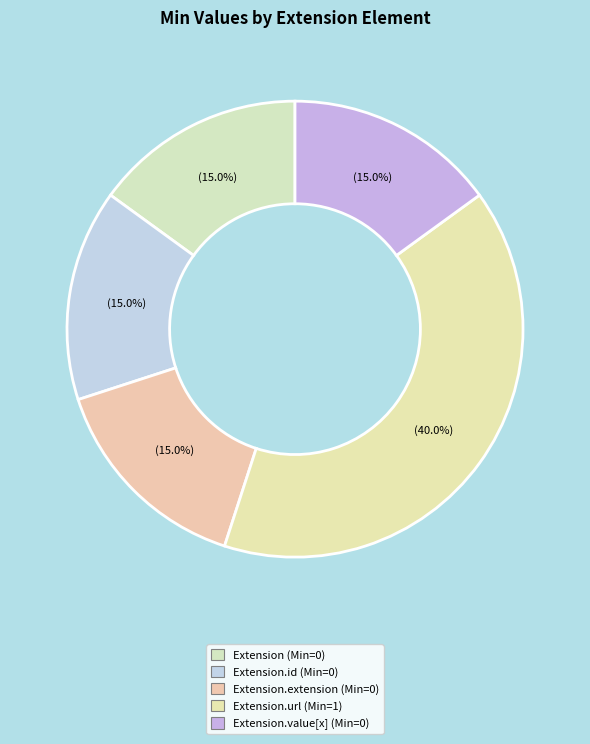

Rank the categories by value from highest to lowest.

Extension.url, Extension, Extension.id, Extension.extension, Extension.value[x]